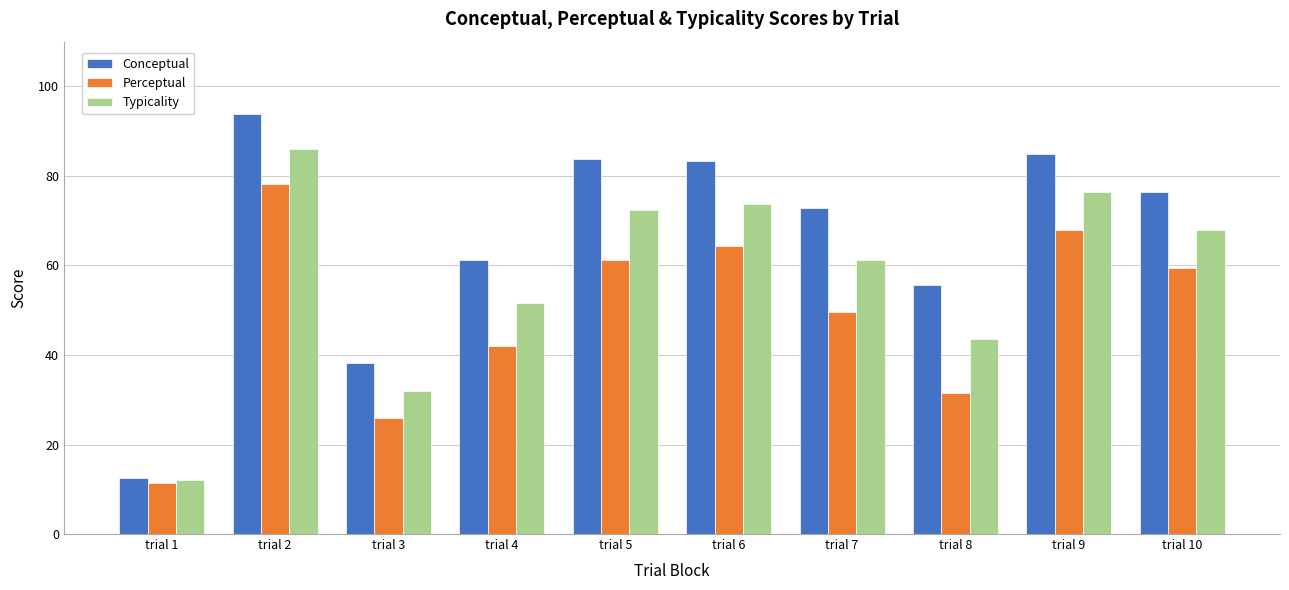

At which category is the sum across all series the highest?

trial 2